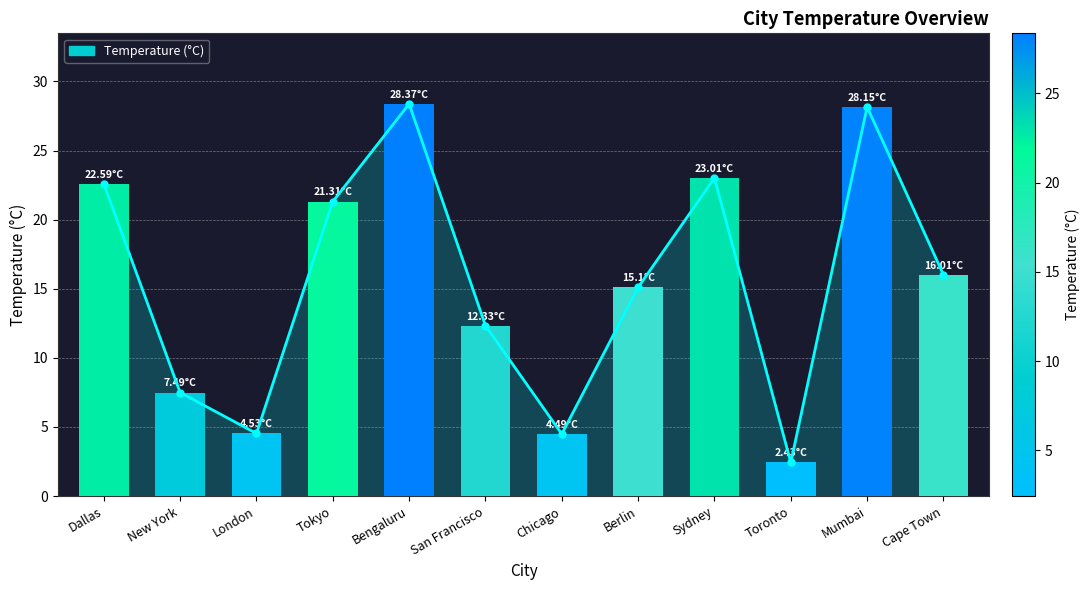

How many data points are less than 16?

6